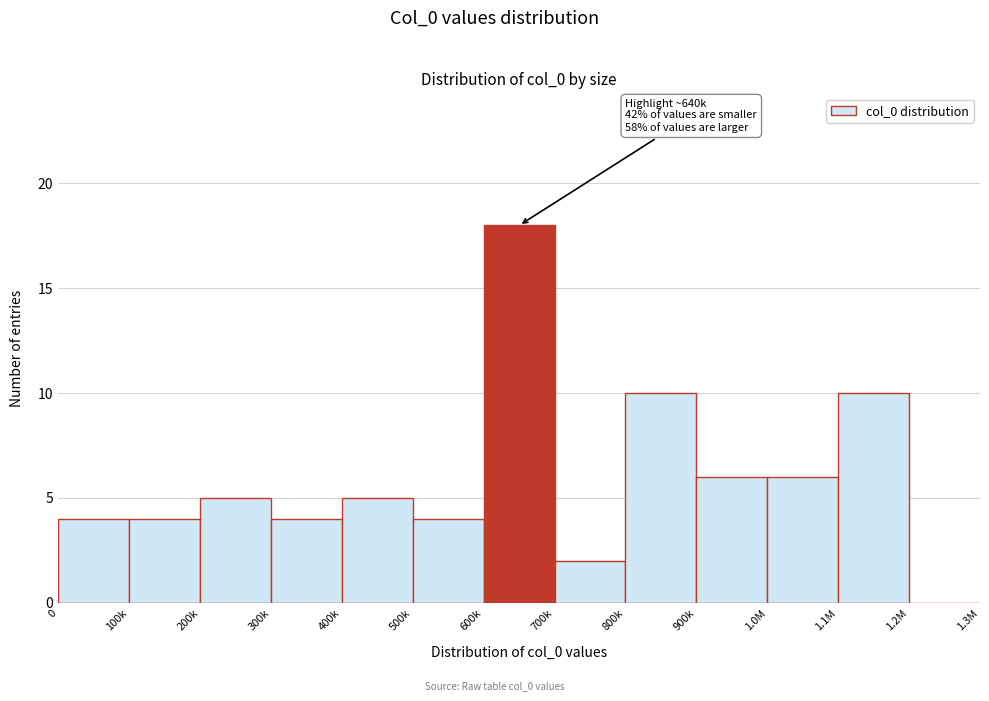

Reading left to right, what are all the values shown in this chart?

0=4	100k=4	200k=5	300k=4	400k=5	500k=4	600k=18	700k=2	800k=10	900k=6	1.0M=6	1.1M=10	1.2M=0